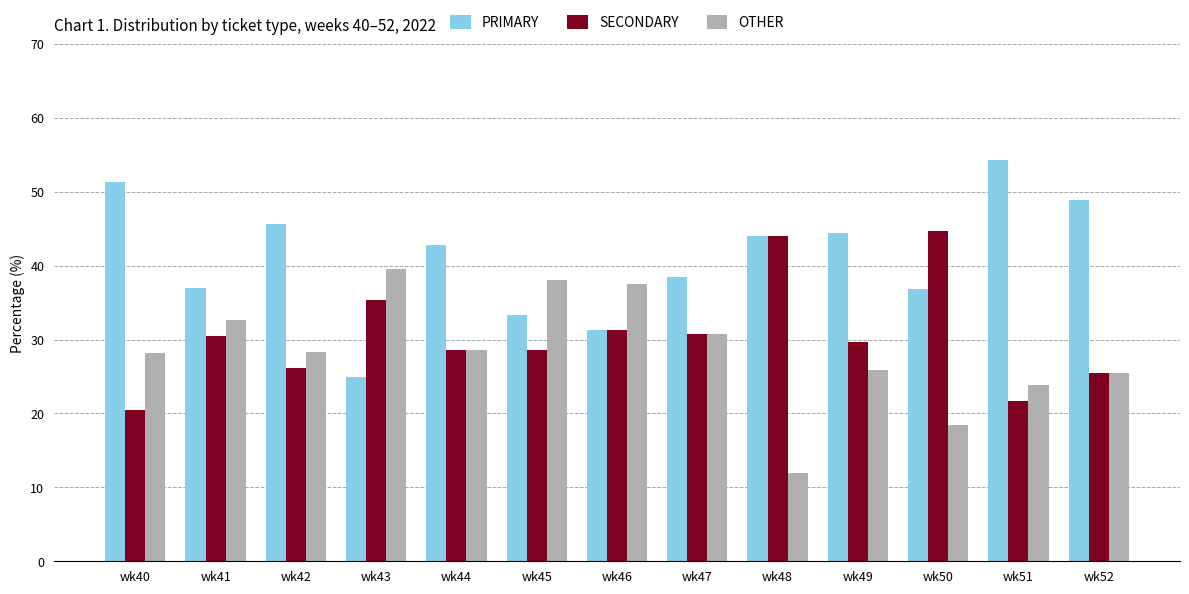

The value of SECONDARY at wk44 is 6.0. True or false?

False